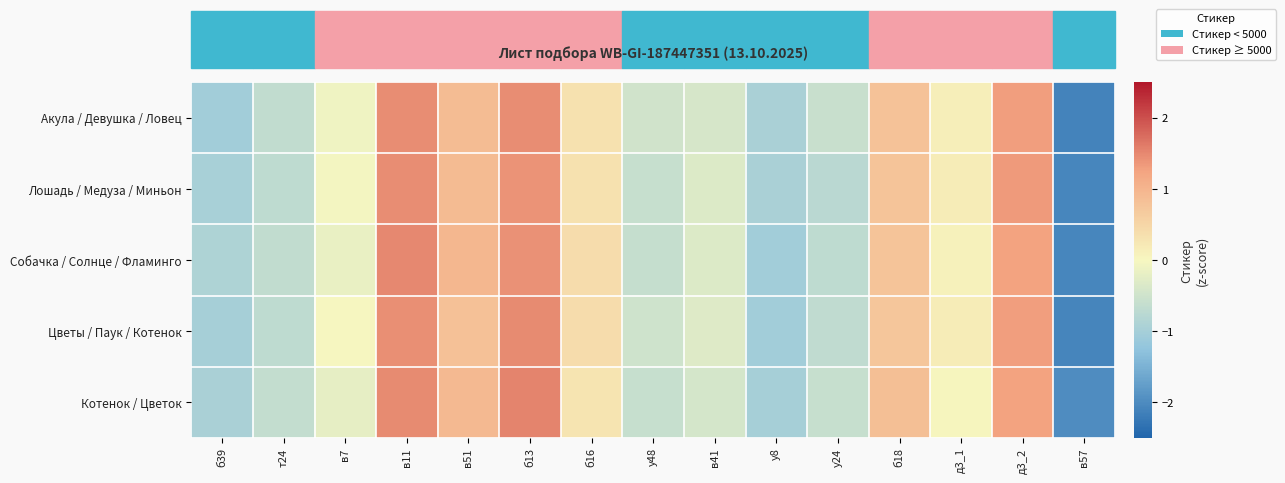

Reading left to right, what are all the values shown in this chart?

Акула / Девушка / Ловец: б39=-1.0	т24=-0.7	в7=-0.1	в11=1.5	в51=0.9	б13=1.4	б16=0.3	у48=-0.5	в41=-0.4	у8=-0.9	у24=-0.6	б18=0.8	д3_1=0.1	д3_2=1.3	в57=-2.1
Лошадь / Медуза / Миньон: б39=-1.0	т24=-0.7	в7=-0.0	в11=1.5	в51=0.9	б13=1.4	б16=0.3	у48=-0.6	в41=-0.3	у8=-0.9	у24=-0.7	б18=0.8	д3_1=0.2	д3_2=1.3	в57=-2.1
Собачка / Солнце / Фламинго: б39=-0.9	т24=-0.6	в7=-0.2	в11=1.5	в51=1.0	б13=1.4	б16=0.4	у48=-0.6	в41=-0.3	у8=-1.0	у24=-0.7	б18=0.8	д3_1=0.1	д3_2=1.3	в57=-2.1
Цветы / Паук / Котенок: б39=-1.0	т24=-0.7	в7=-0.0	в11=1.4	в51=0.8	б13=1.5	б16=0.4	у48=-0.5	в41=-0.3	у8=-1.0	у24=-0.7	б18=0.7	д3_1=0.2	д3_2=1.3	в57=-2.1
Котенок / Цветок: б39=-1.0	т24=-0.6	в7=-0.2	в11=1.5	в51=0.9	б13=1.5	б16=0.3	у48=-0.6	в41=-0.4	у8=-1.0	у24=-0.6	б18=0.9	д3_1=0.0	д3_2=1.3	в57=-2.0